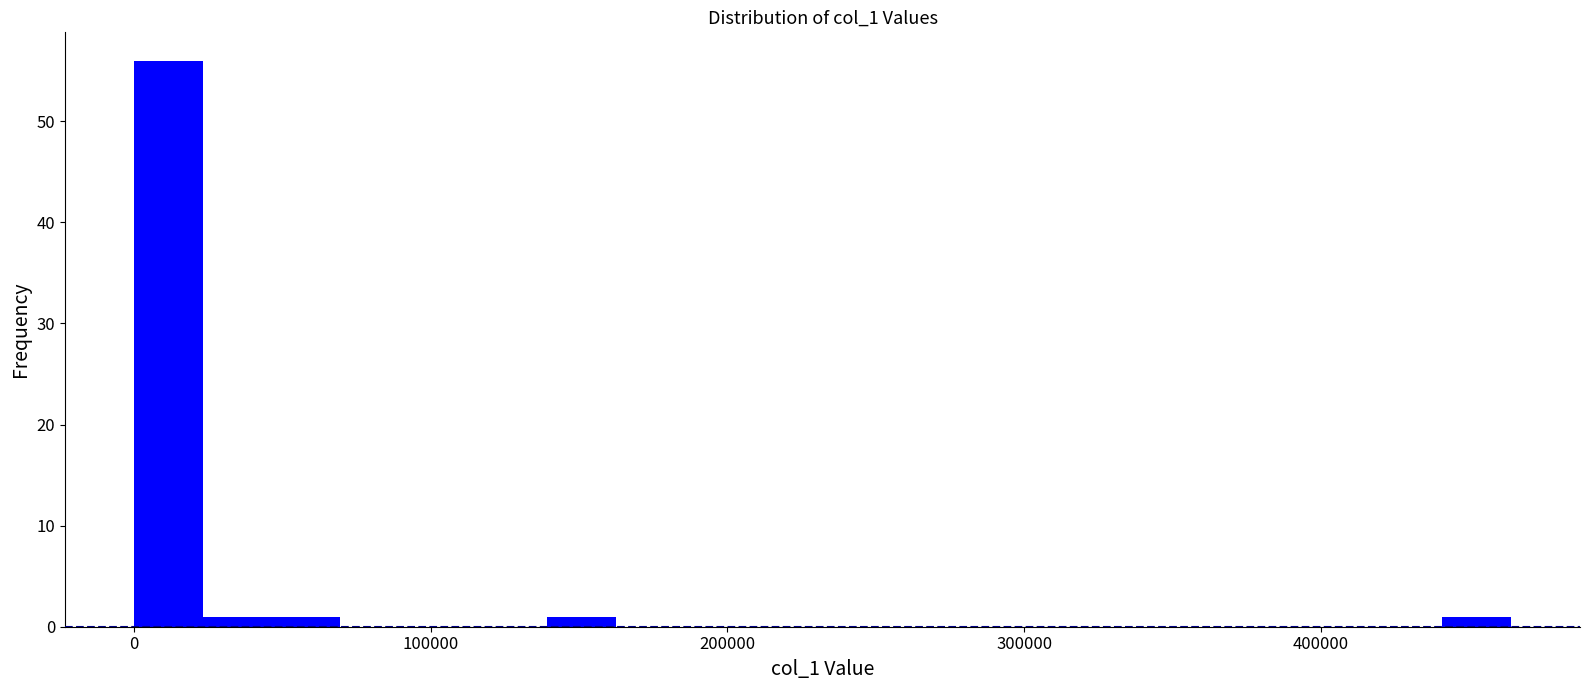

Read against the x-axis, roughly where is the centre of the tallest bar?

10000